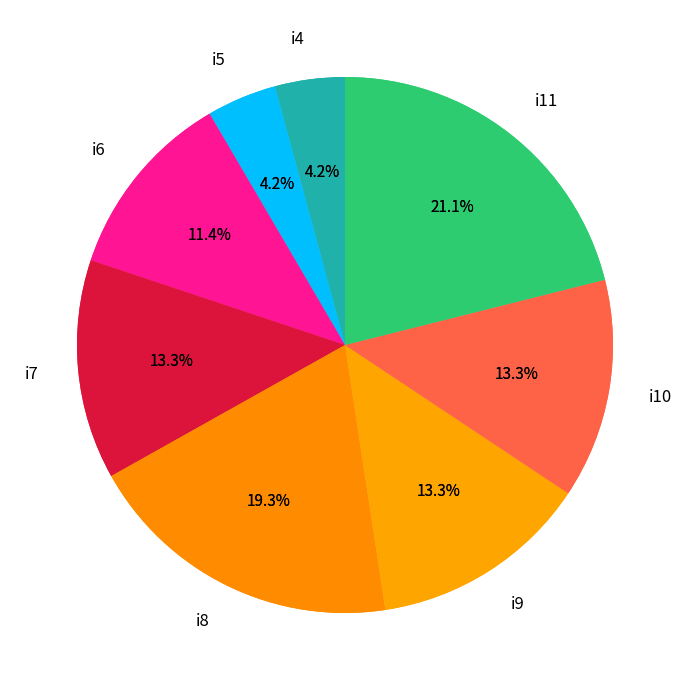

Which has a higher value, i4 or i5?

i4